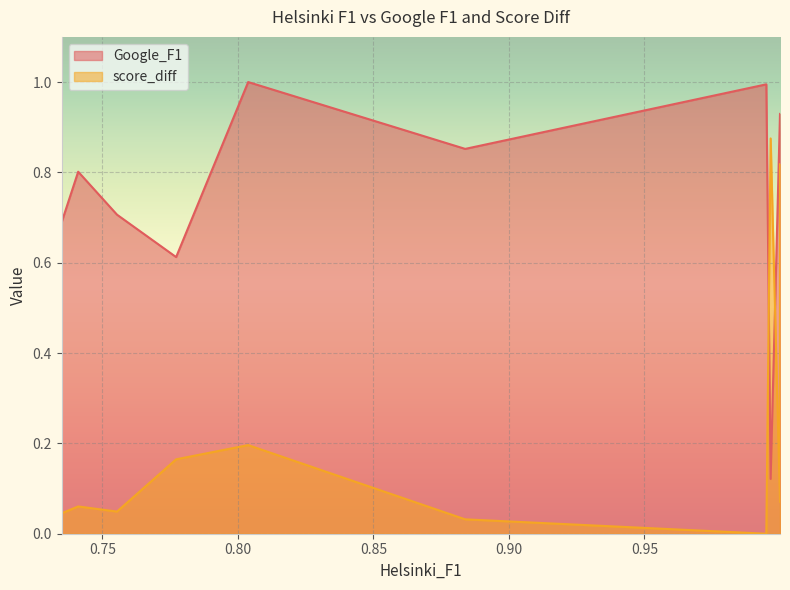

What is the sum of all score_diff values?

2.3